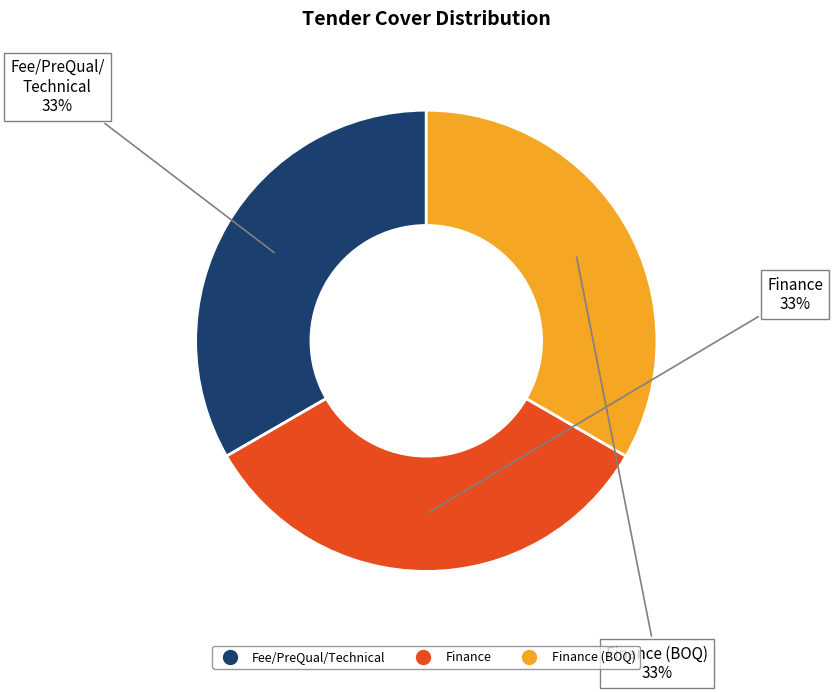

Is there a majority slice in this chart?

No